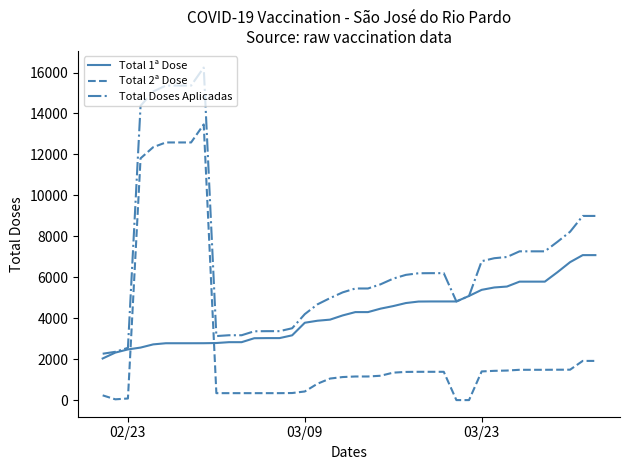

True or false: Total Doses Aplicadas and Total 2ª Dose cross at least once.

False